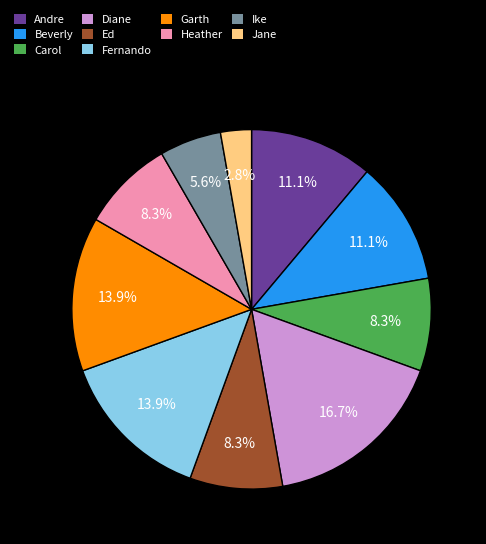

What is the smallest slice in the pie chart?

Jane